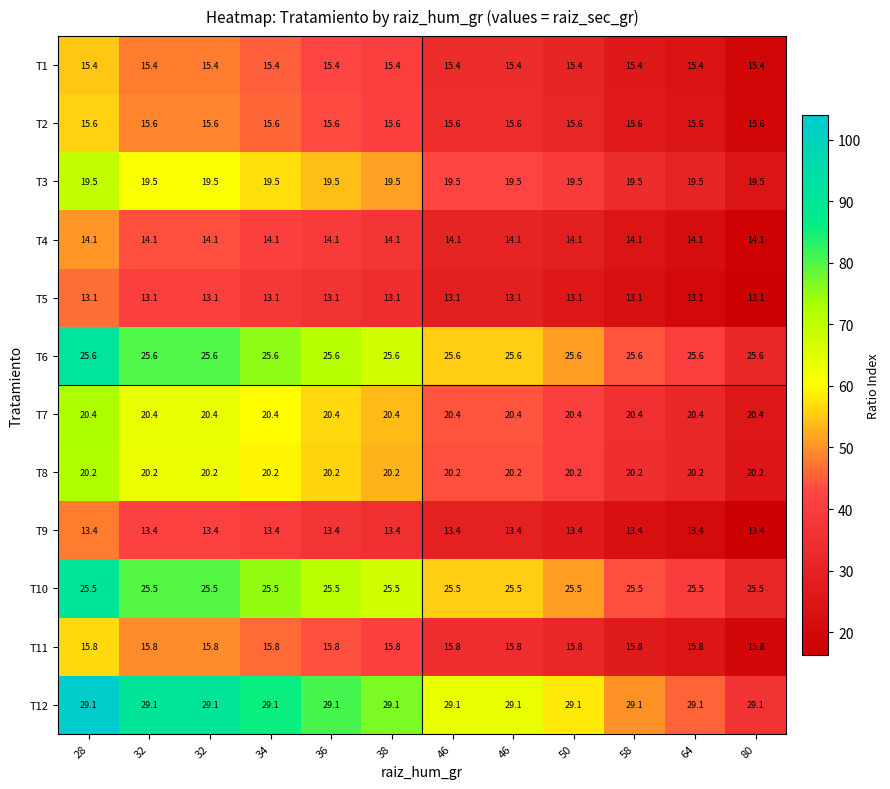

How many categories are shown in the chart?

12